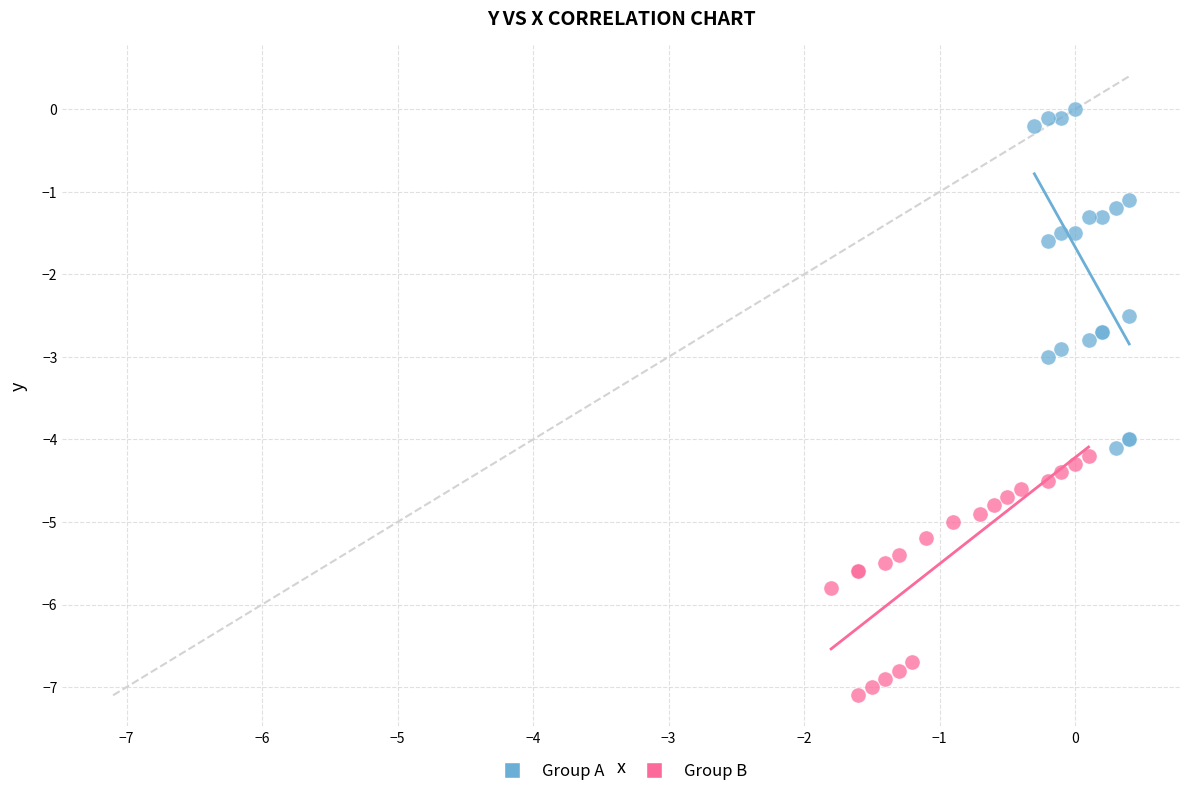

Which series contains the highest Y value?

Group A